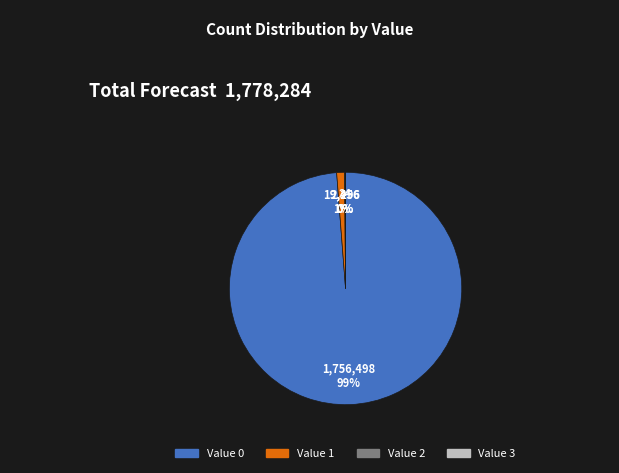

To the nearest percent, what is the difference between the largest and smallest slice percentages?

99%